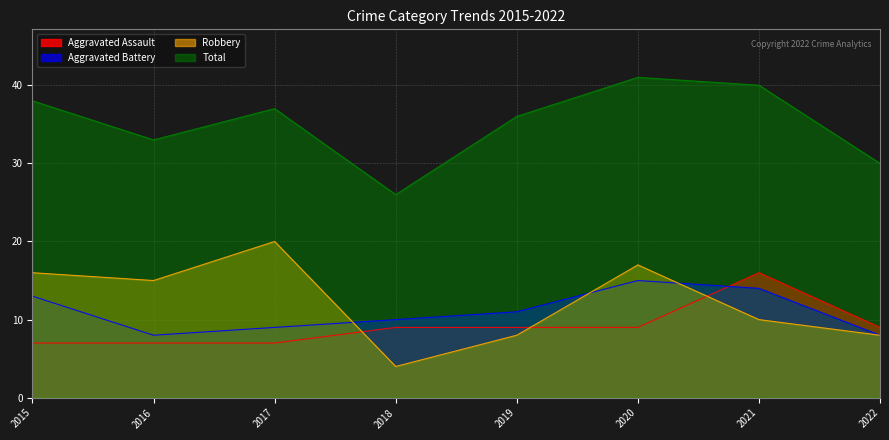

The Aggravated Assault series shows 9 at 2022. True or false?

True